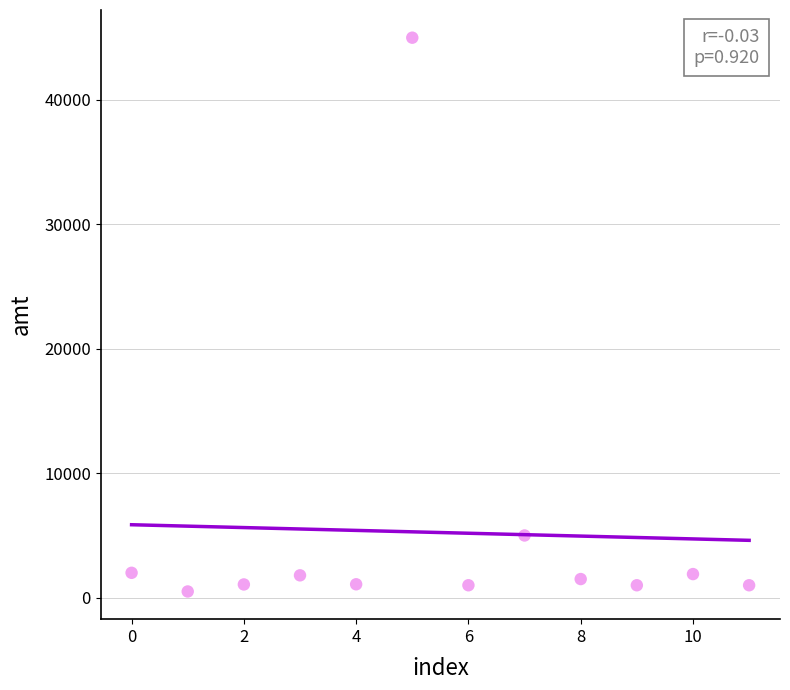

What Y value in the scatter plot is closest to 22750?

5000.0